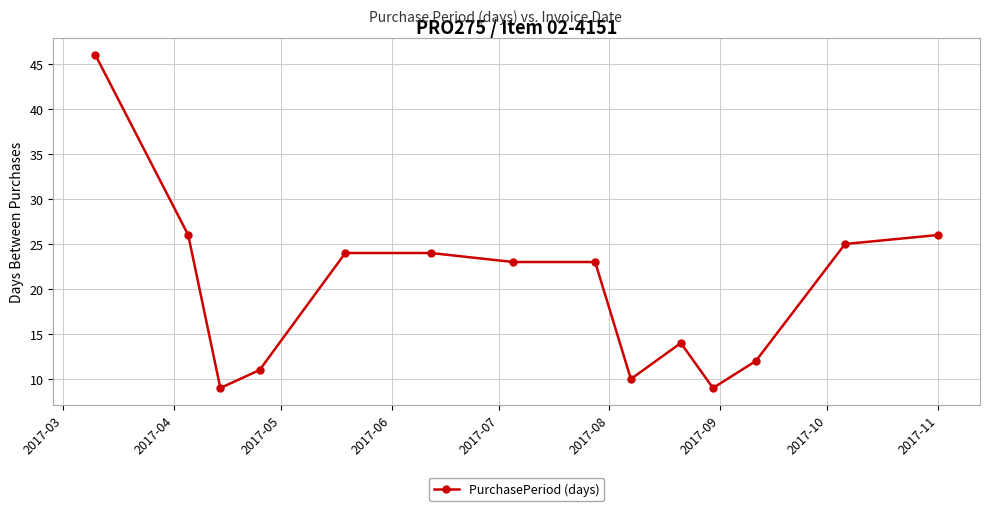

What is the difference between the maximum and minimum values?

37